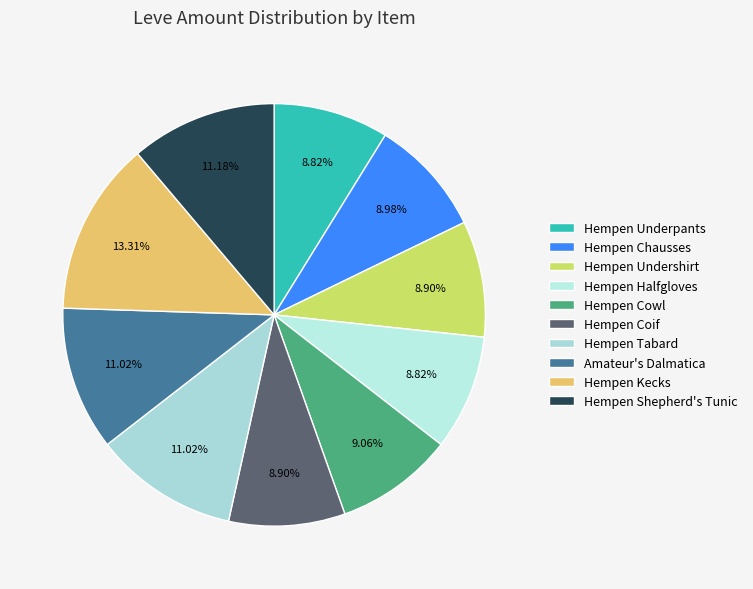

True or false: Hempen Coif accounts for 1% of the total.

False